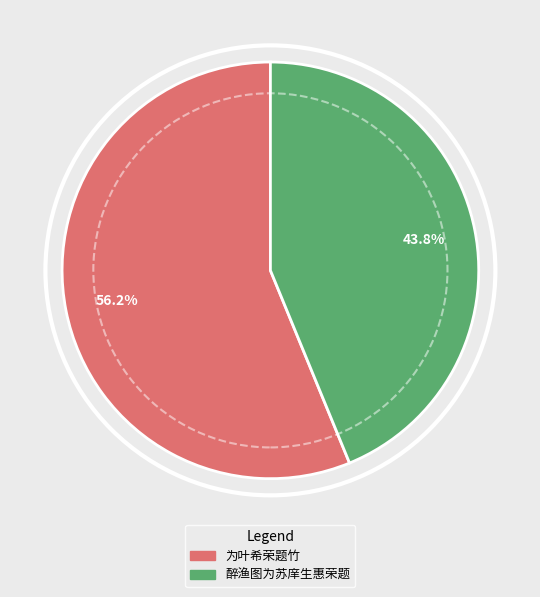

How many segments does this pie chart have?

2